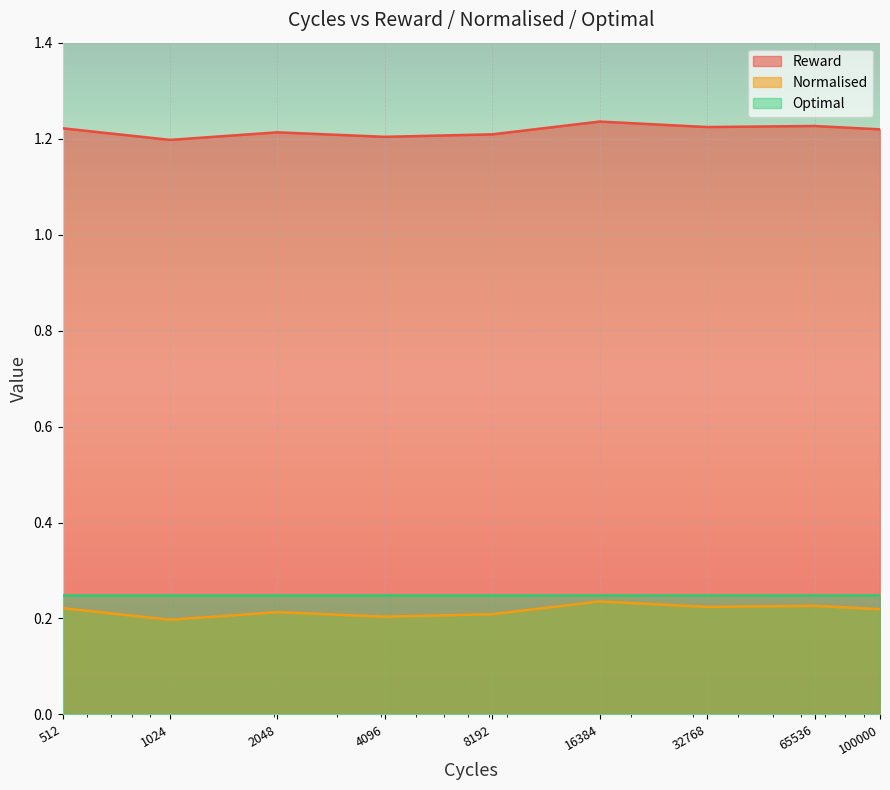

True or false: Normalised and Reward cross at least once.

False